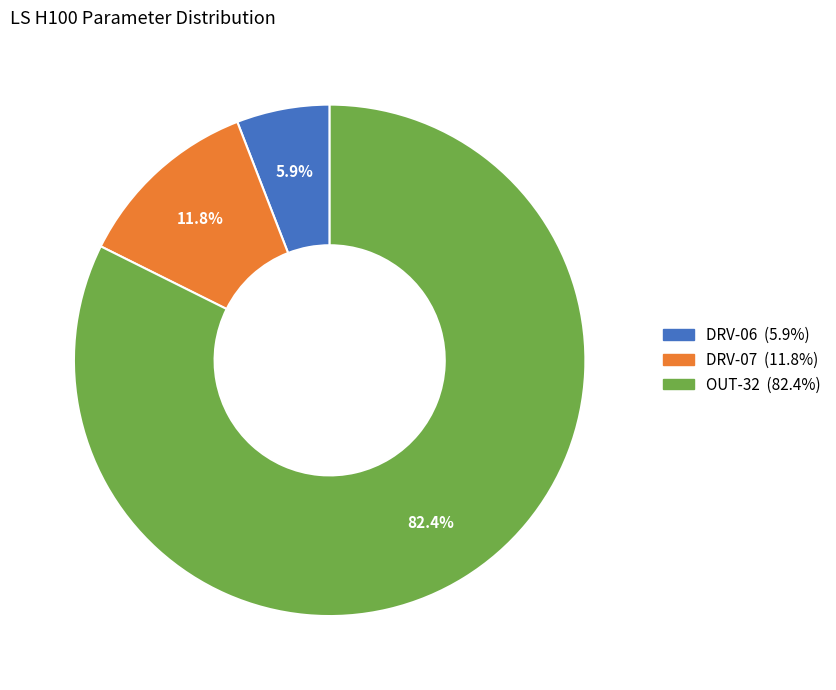

Which has a higher value, DRV-07 or DRV-06?

DRV-07